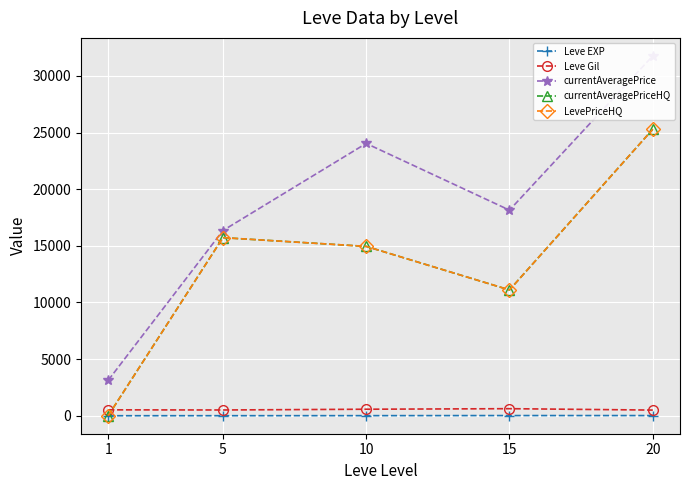

The Leve Gil series shows 500.0 at 20. True or false?

True